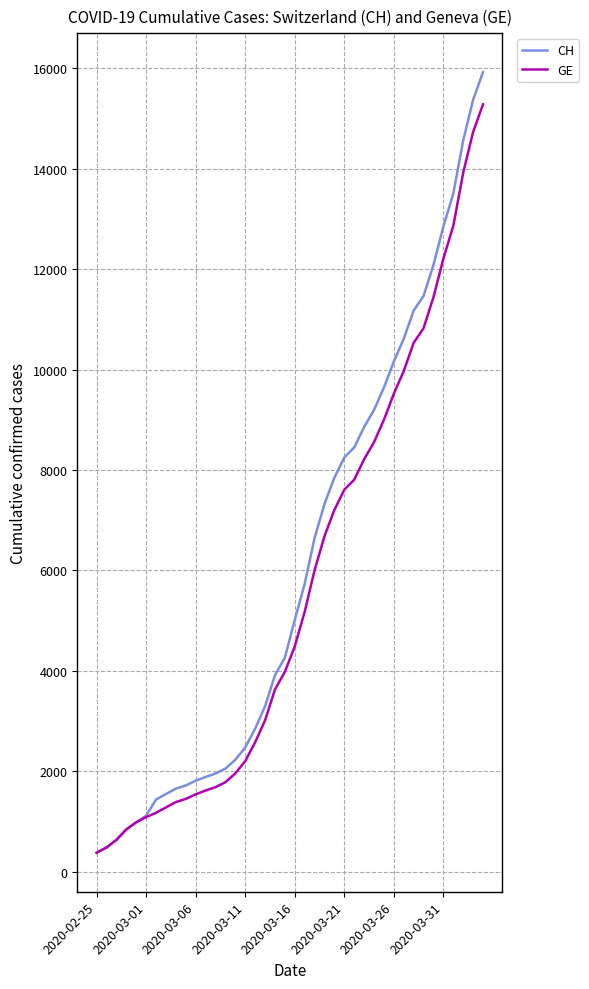

Which series has the largest range (max minus min)?

CH